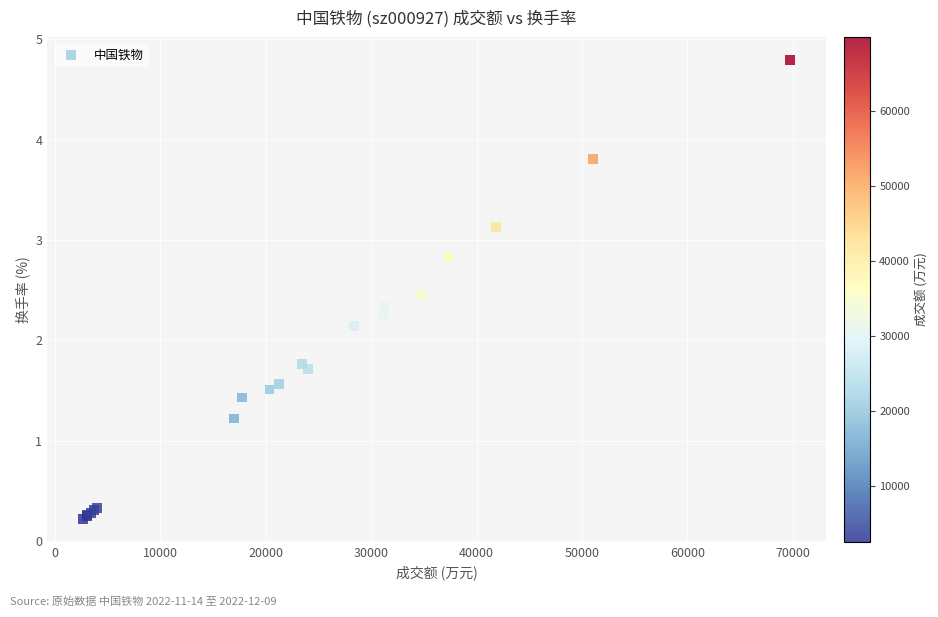

What Y value in the scatter plot is closest to 2?

2.1